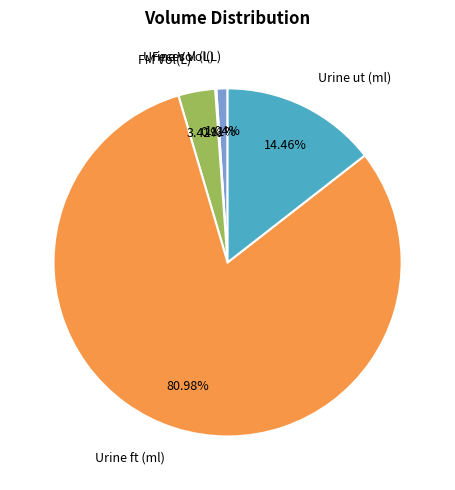

Which slice is the largest?

Urine ft (ml)